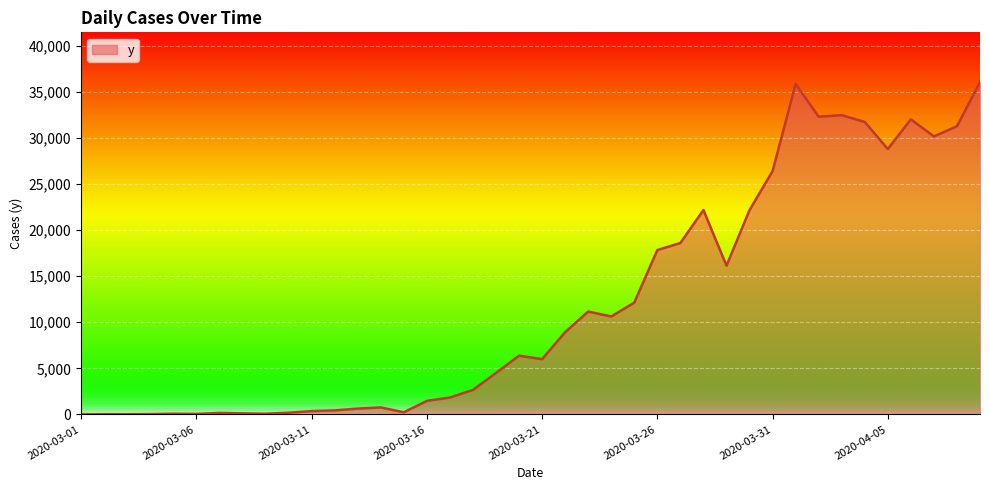

What is the greatest value displayed?

36026